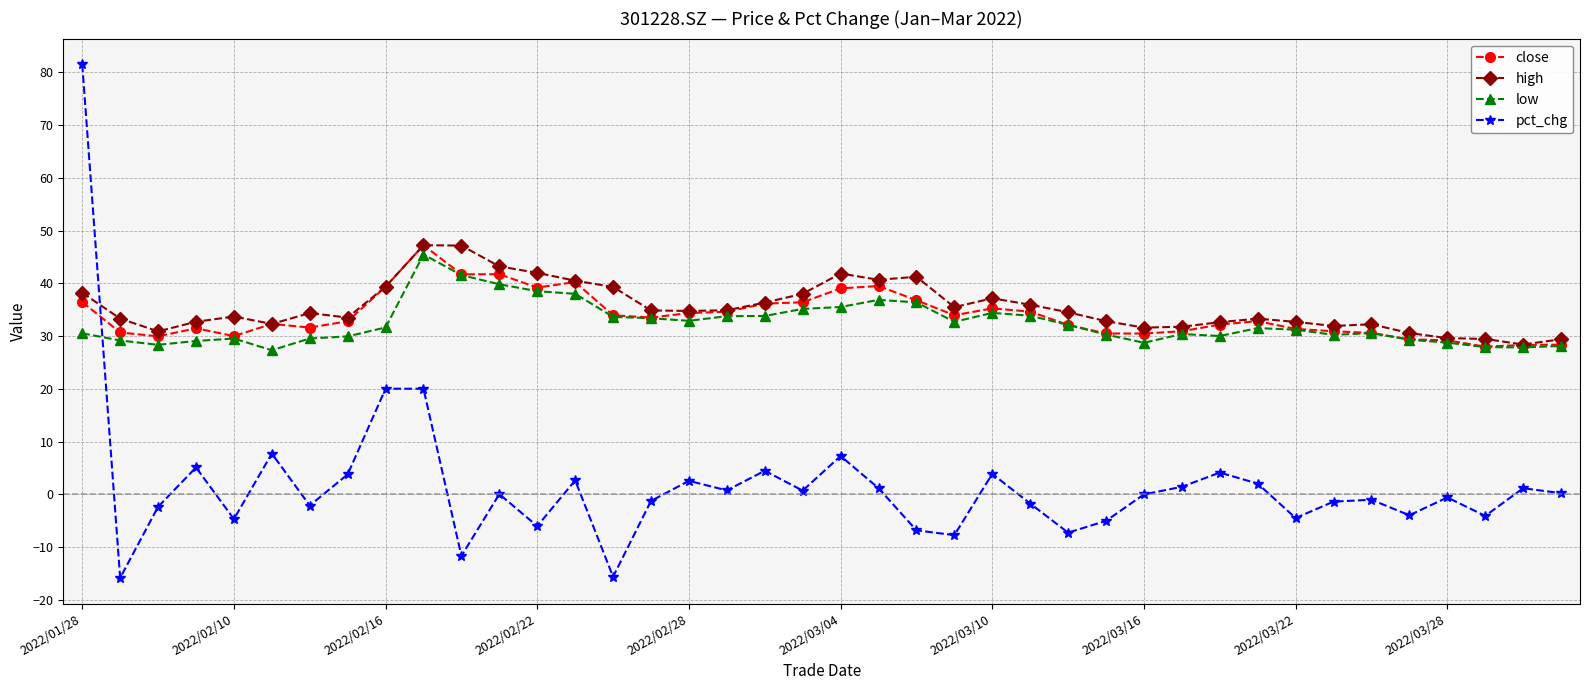

How many times do low and pct_chg cross each other?

1